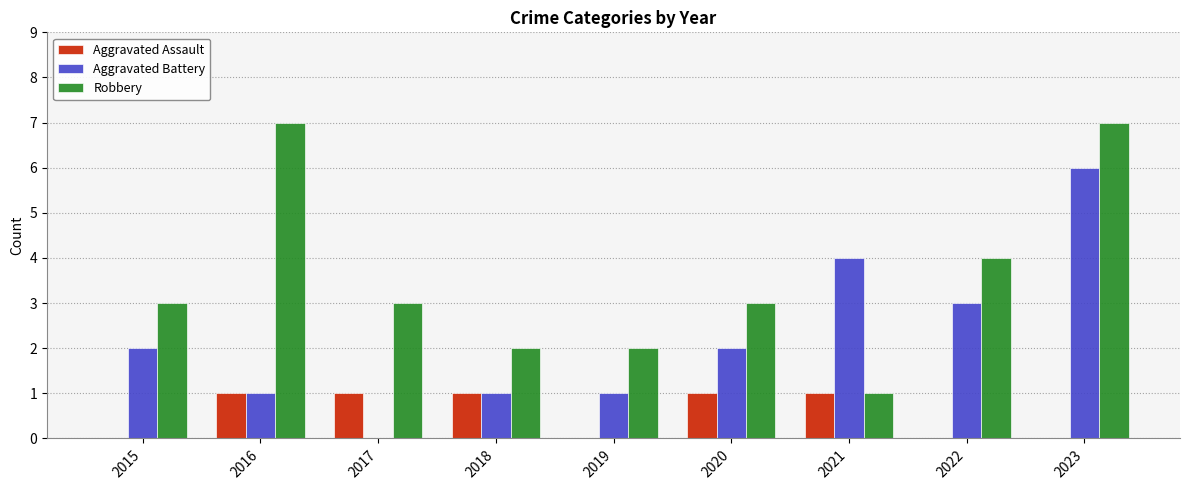

What is the sum of the Aggravated Battery values at 2018 and 2019?

2